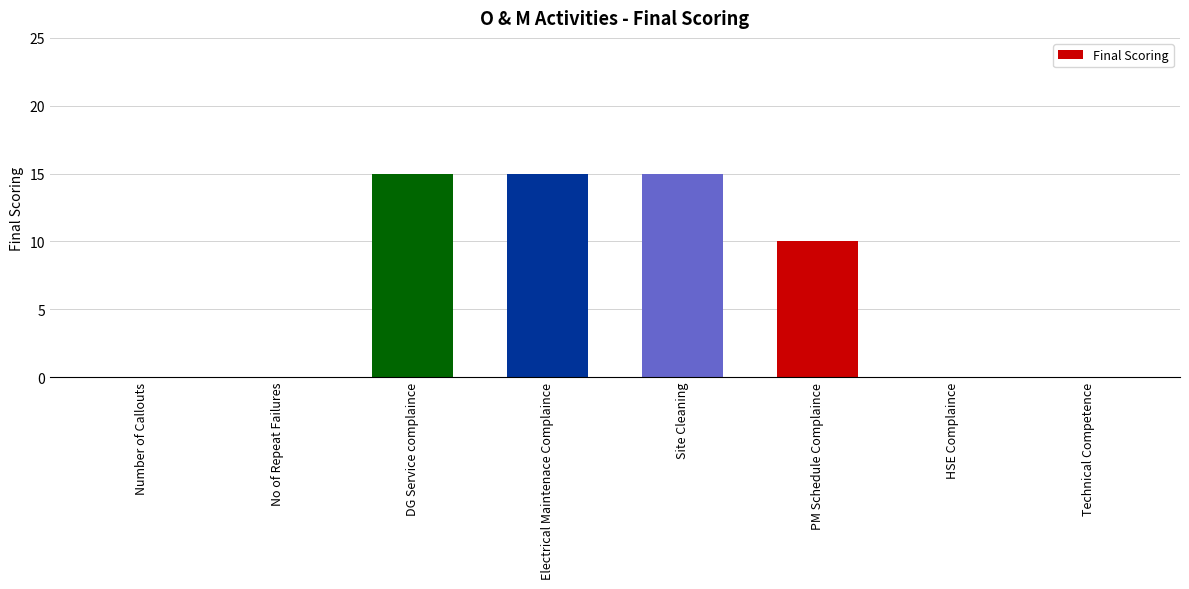

What is the maximum value shown in the chart?

15